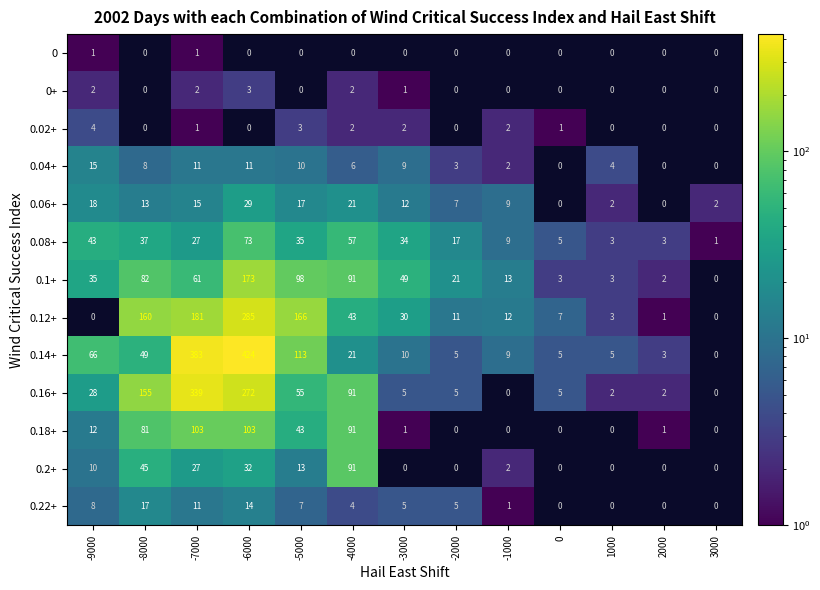

What is the difference between the highest and lowest values at -7000?

382